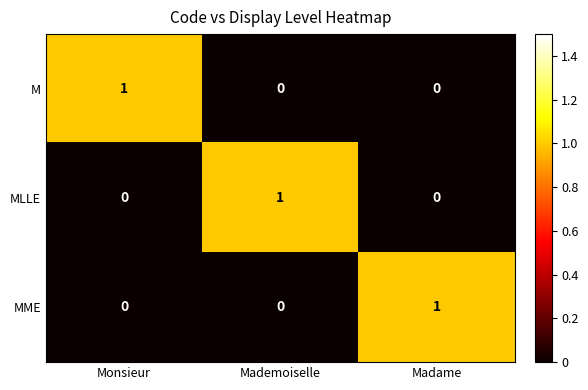

Count the number of categories in the chart.

3